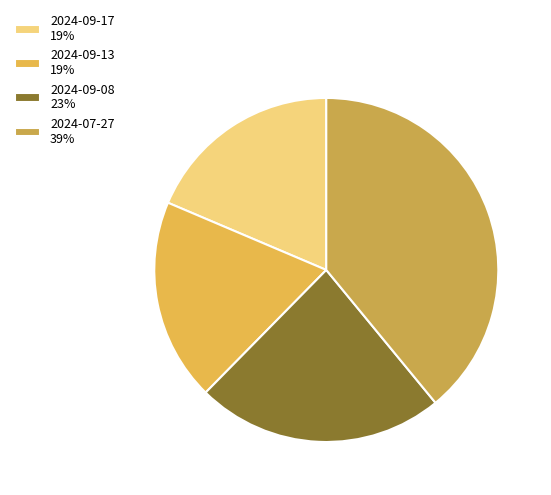

How many slices are in this pie chart?

4